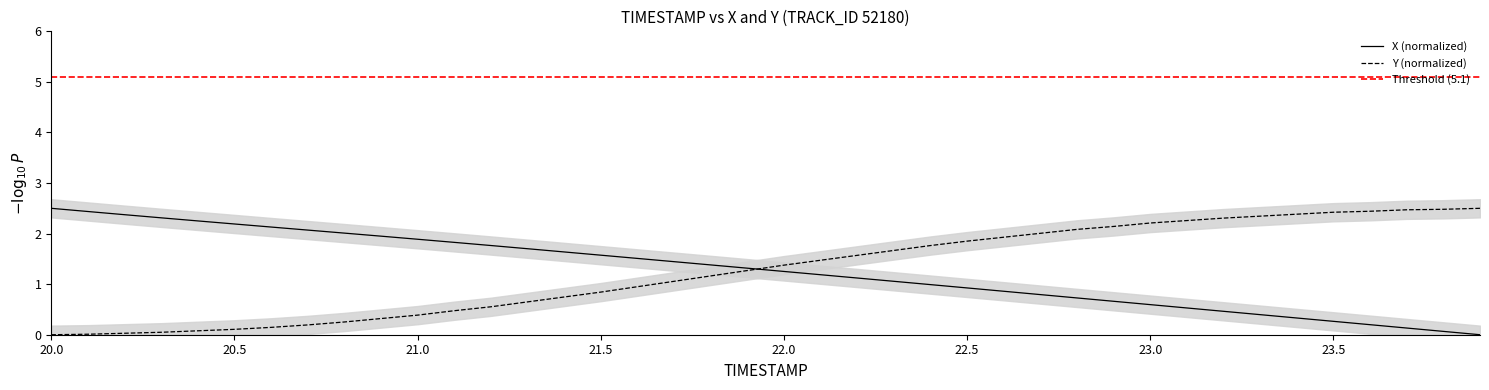

What is the value of the Y point at the 30th from the left?

2.1